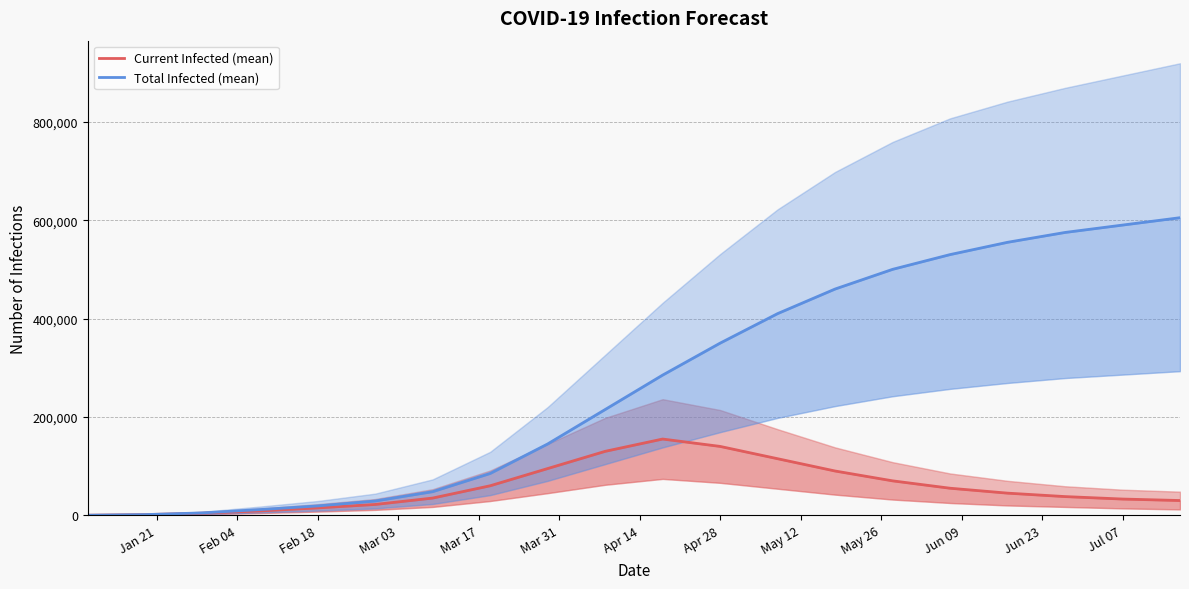

Which has a higher value, Apr 14 or Mar 03?

Apr 14